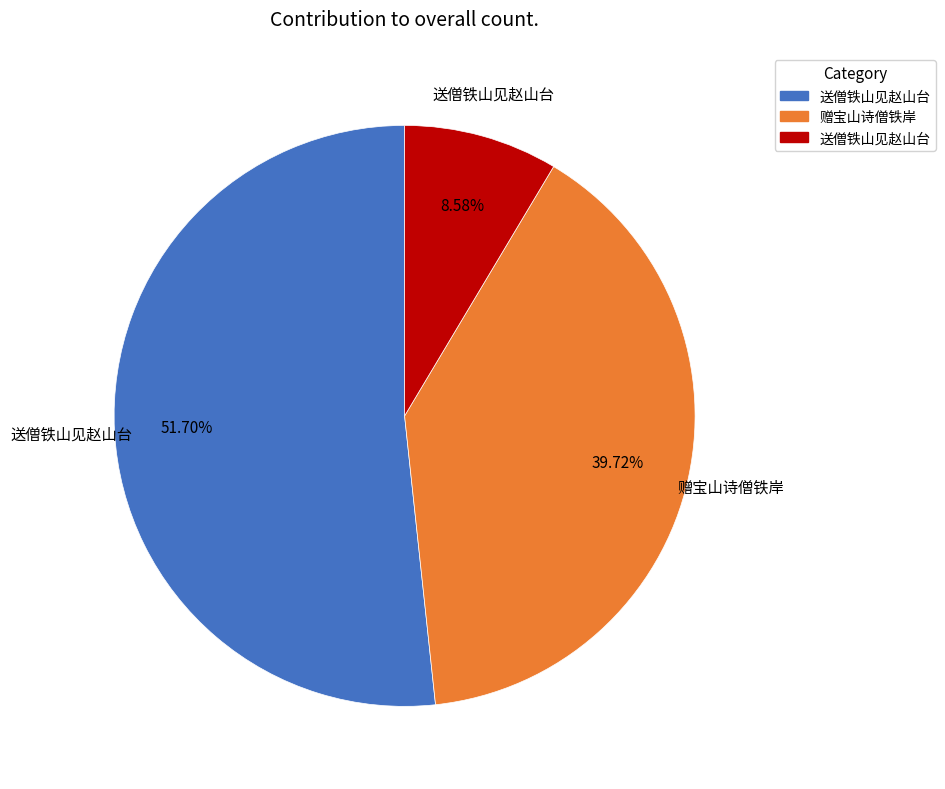

To the nearest percent, what is the average slice percentage?

33%